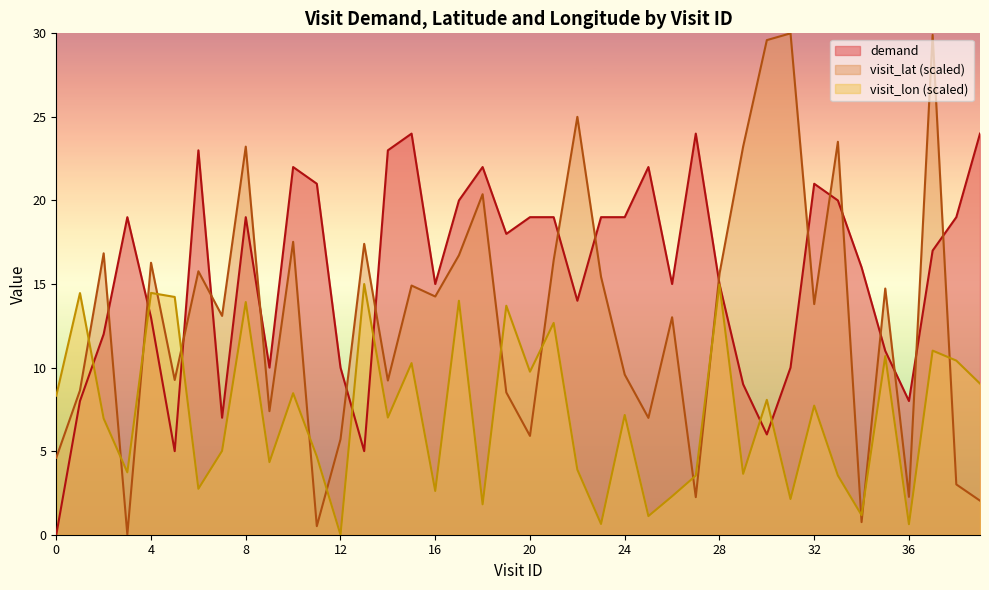

Is the value of demand at 17 greater than the value of visit_lon at 9?

Yes